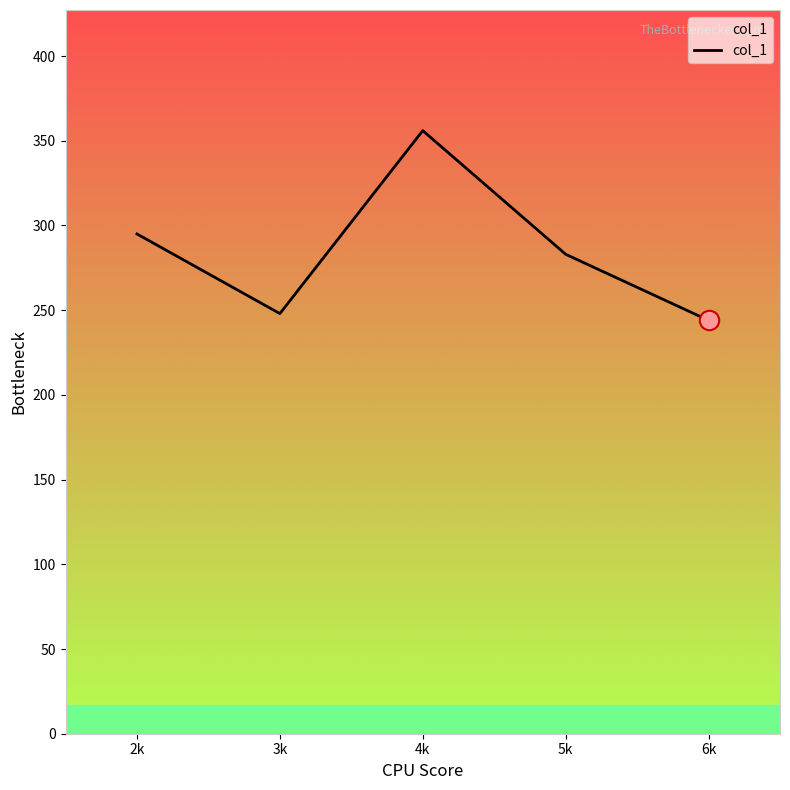

Between 6k and 4k, which is larger?

4k